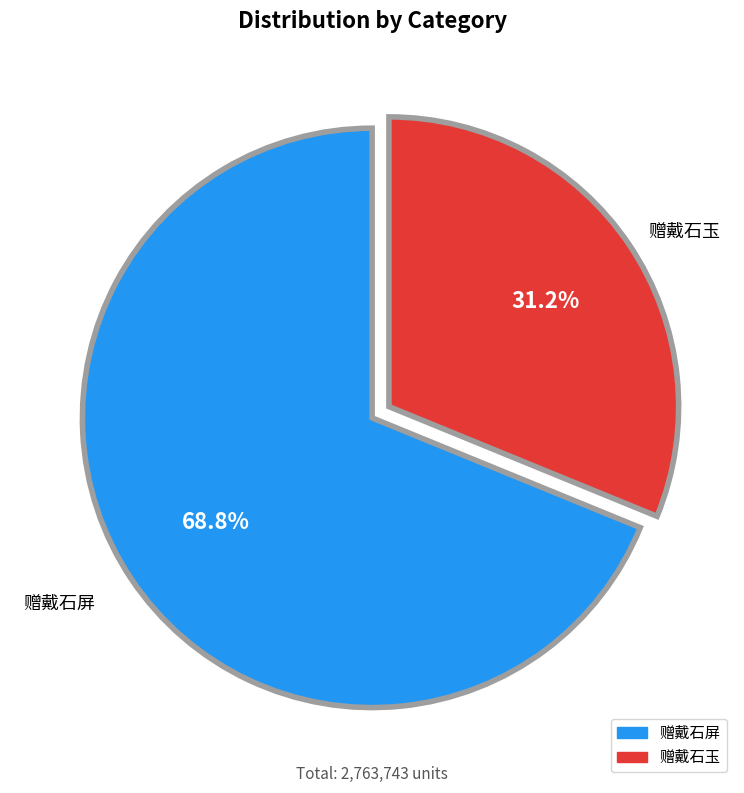

To the nearest percent, what percentage of the pie is 赠戴石屏?

69%